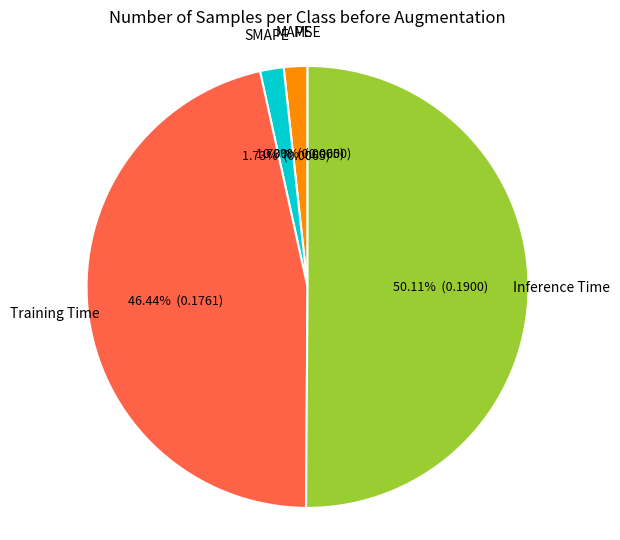

Does Inference Time represent more than half of the total?

Yes